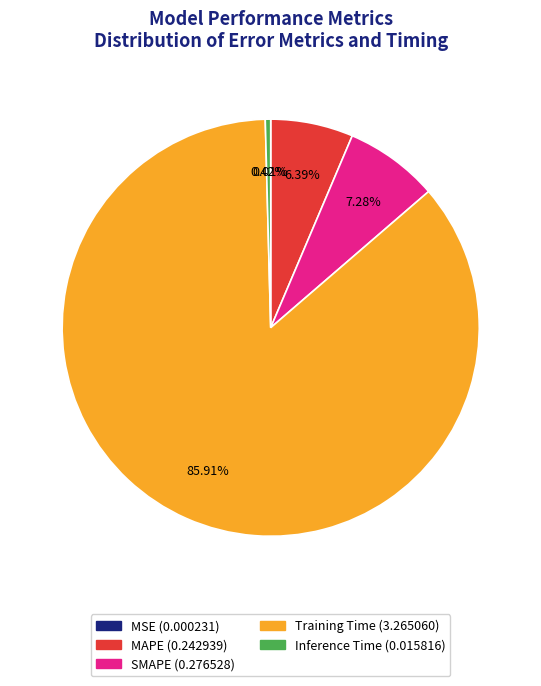

To the nearest percent, what is the average slice percentage?

20%